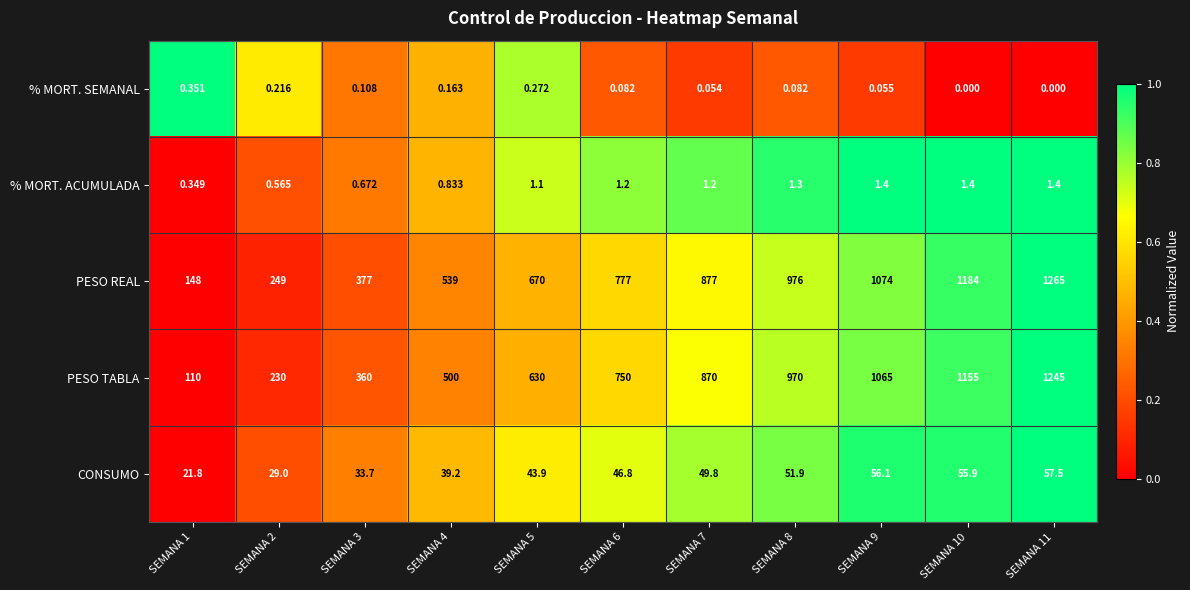

Rank the series by their maximum value, from lowest to highest.

% MORT. SEMANAL, % MORT. ACUMULADA, CONSUMO, PESO TABLA, PESO REAL